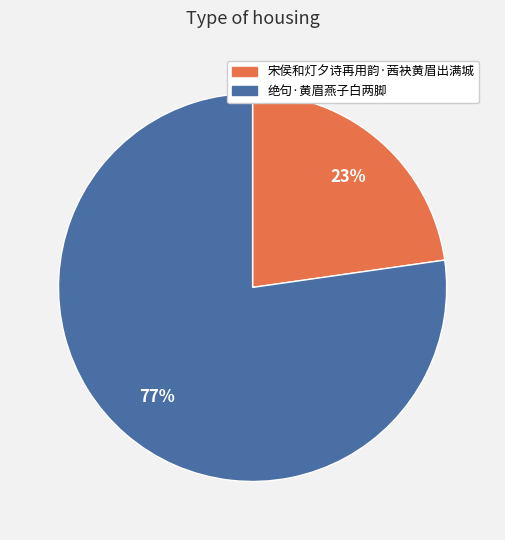

Does any single category account for the majority?

Yes